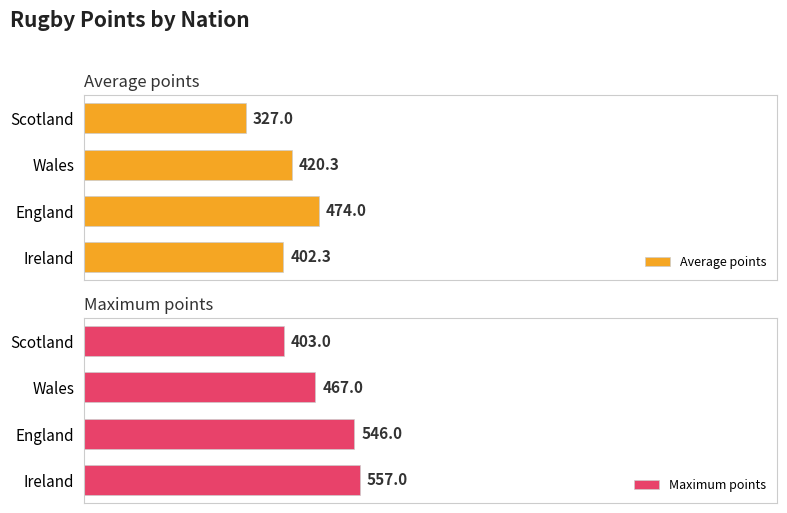

At which label is Average points closest to 400?

Ireland